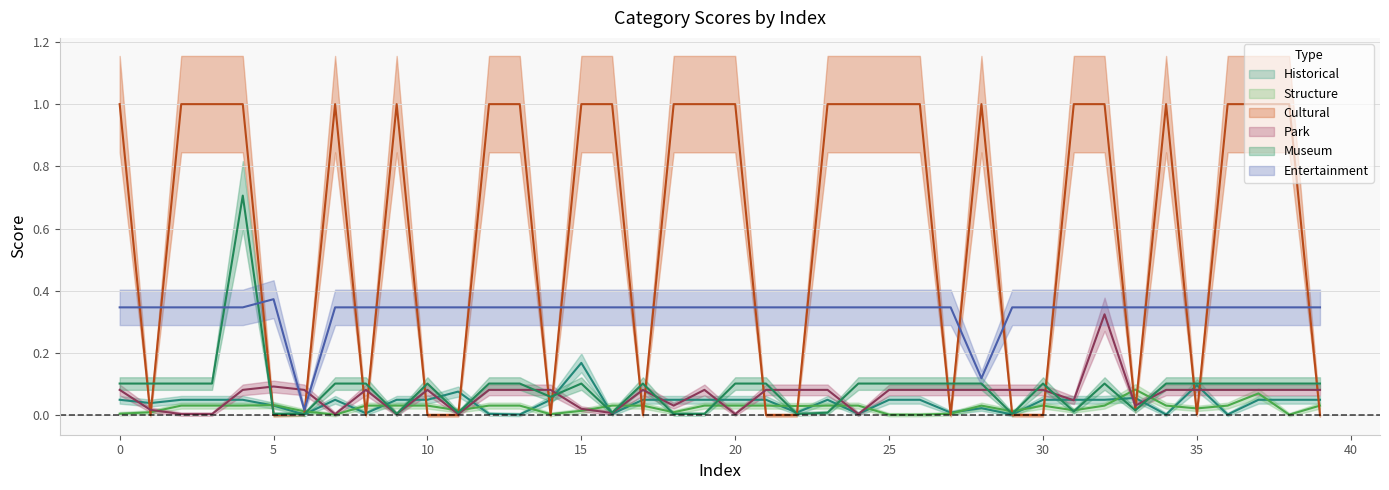

At which category does Structure reach its first local valley?

7